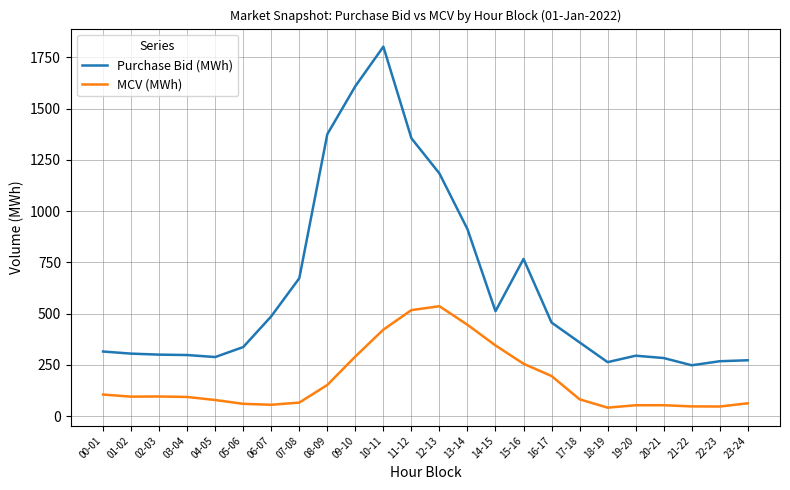

At 05-06, list the series in order from smallest to largest.

MCV (MWh), Purchase Bid (MWh)